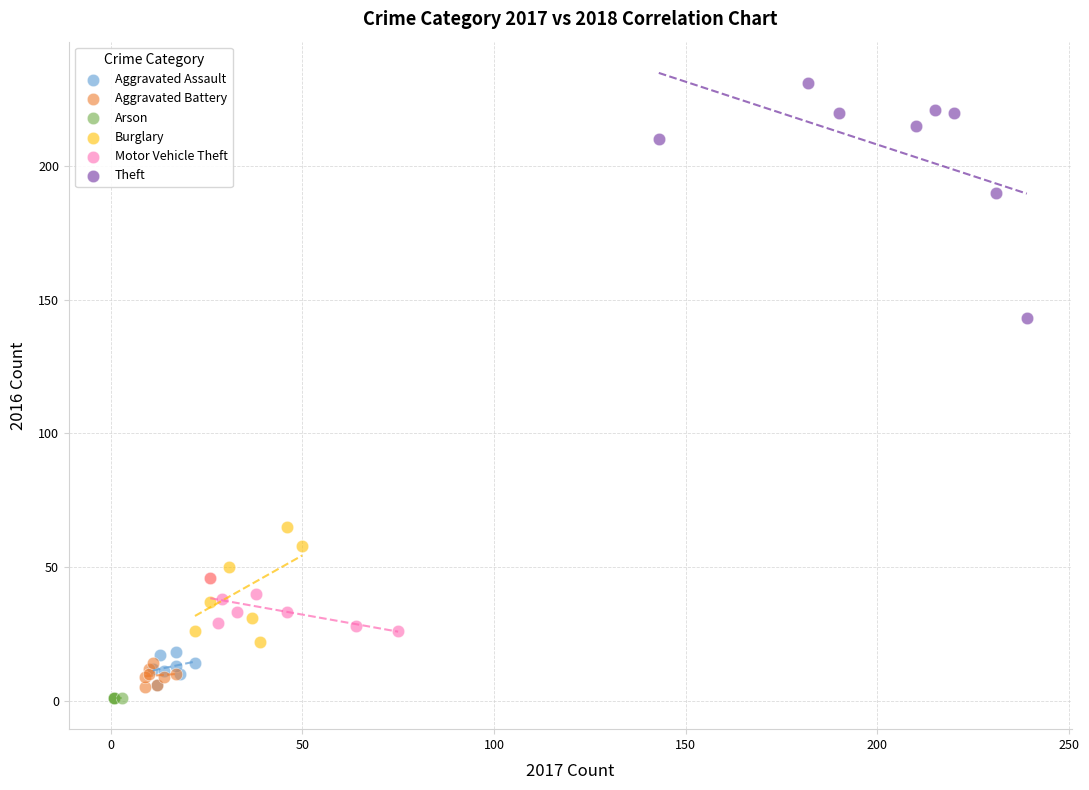

Which series contains the lowest Y value?

Arson